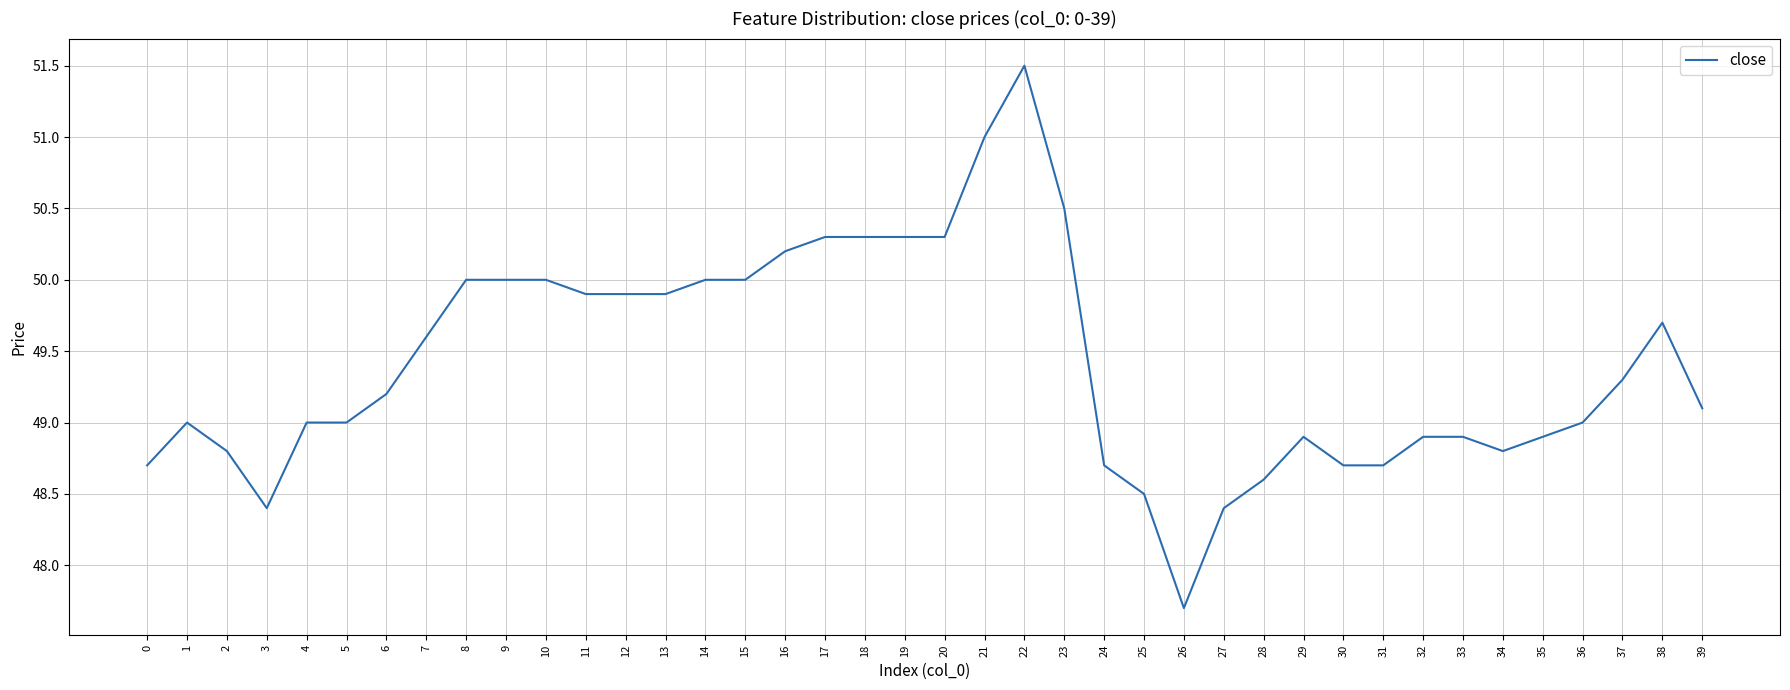

What is the difference between the maximum and minimum values?

3.8